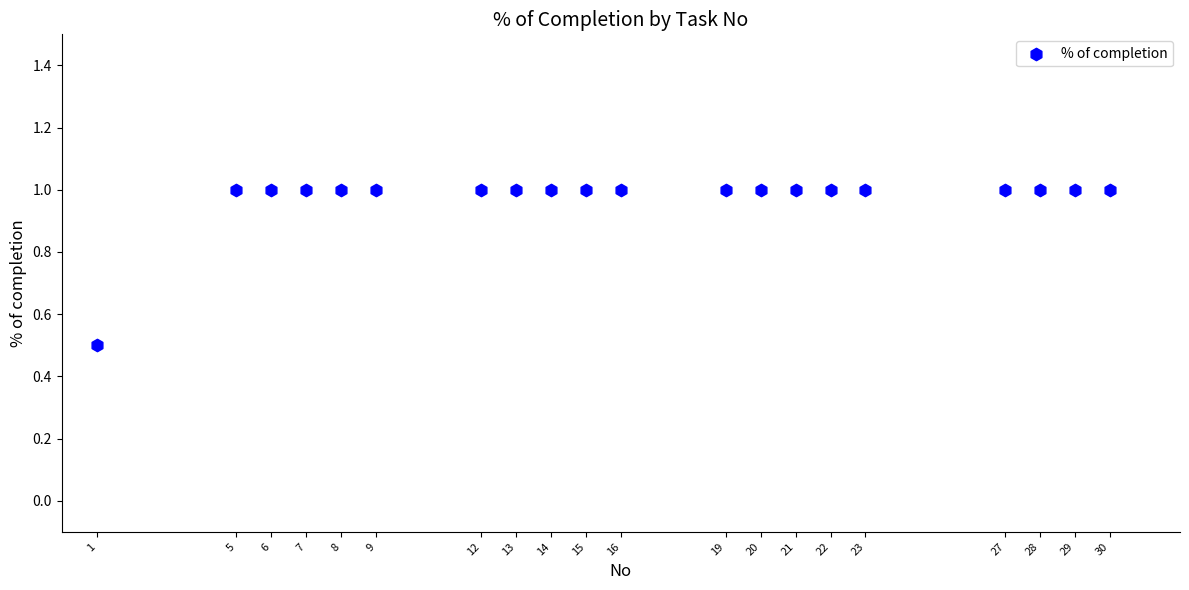

What Y value in the scatter plot is closest to 0?

0.5